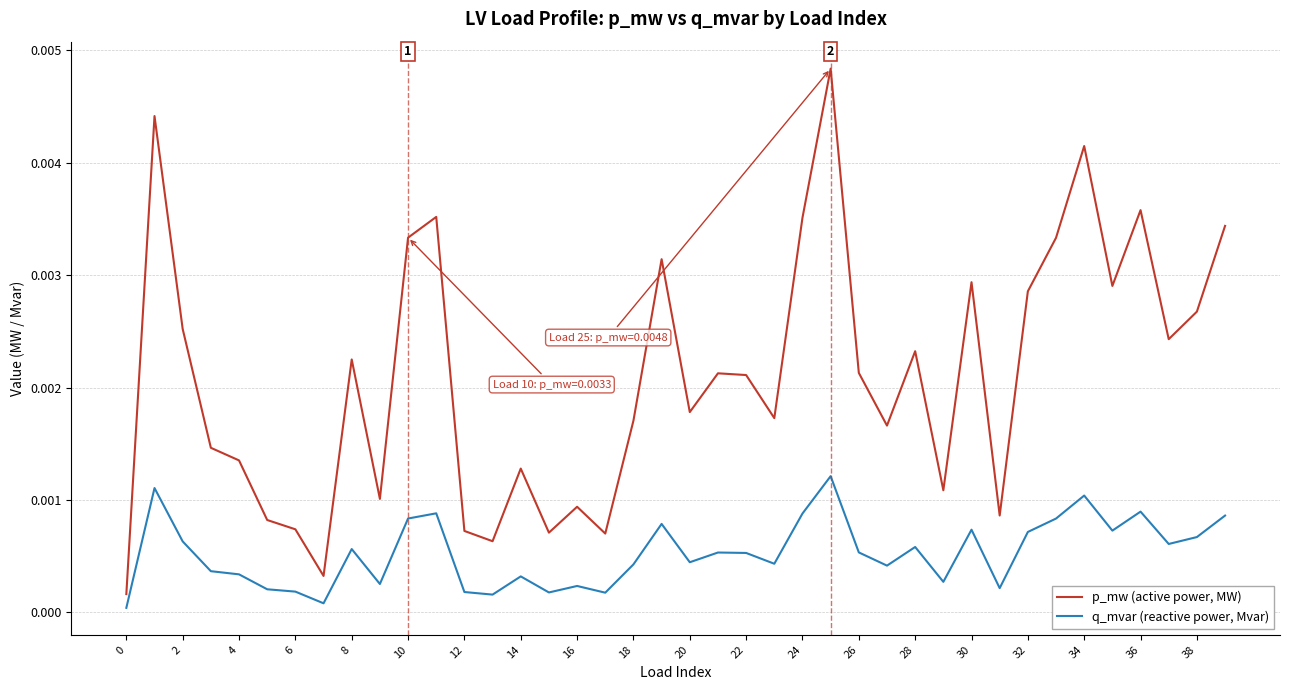

Which series has the widest spread of values?

p_mw (active power, MW)